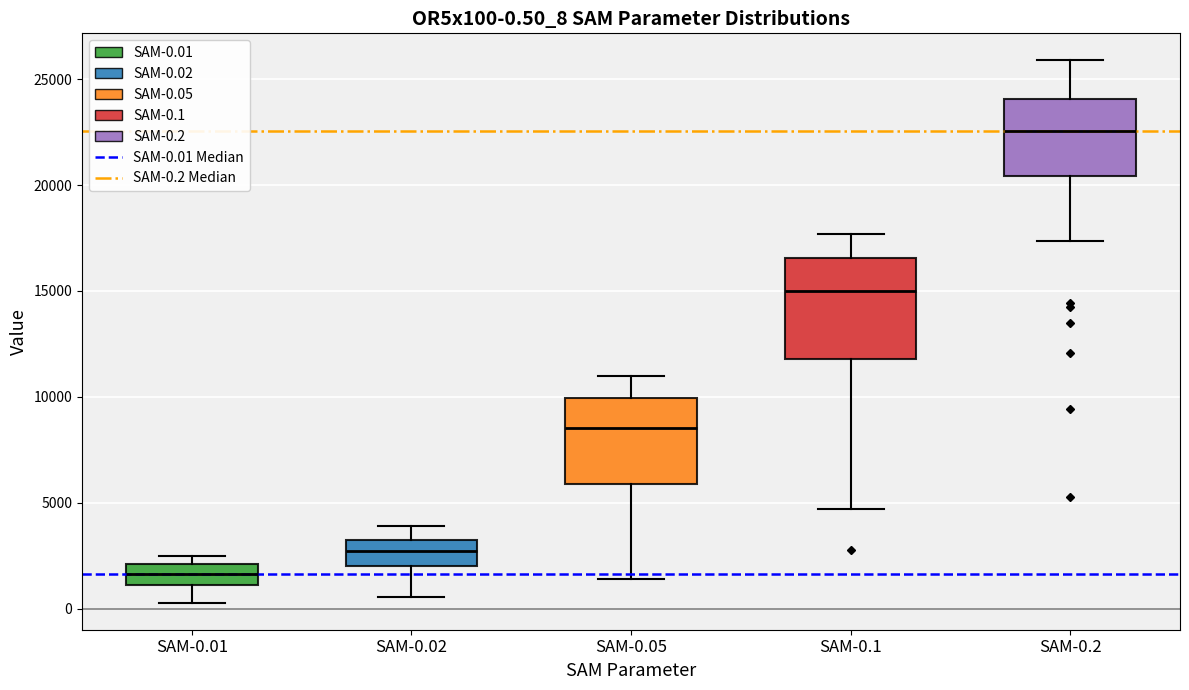

Comparing the boxes themselves (not the whiskers), which one is the tallest?

SAM-0.1